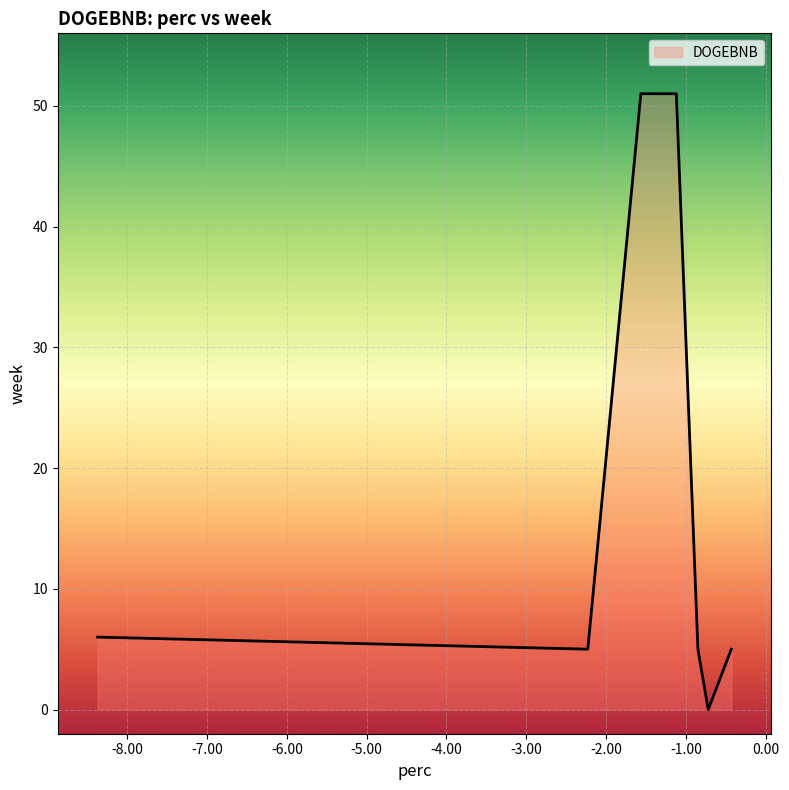

Reading left to right, what are all the values shown in this chart?

6	5	51	51	51	51	51	5	0	5